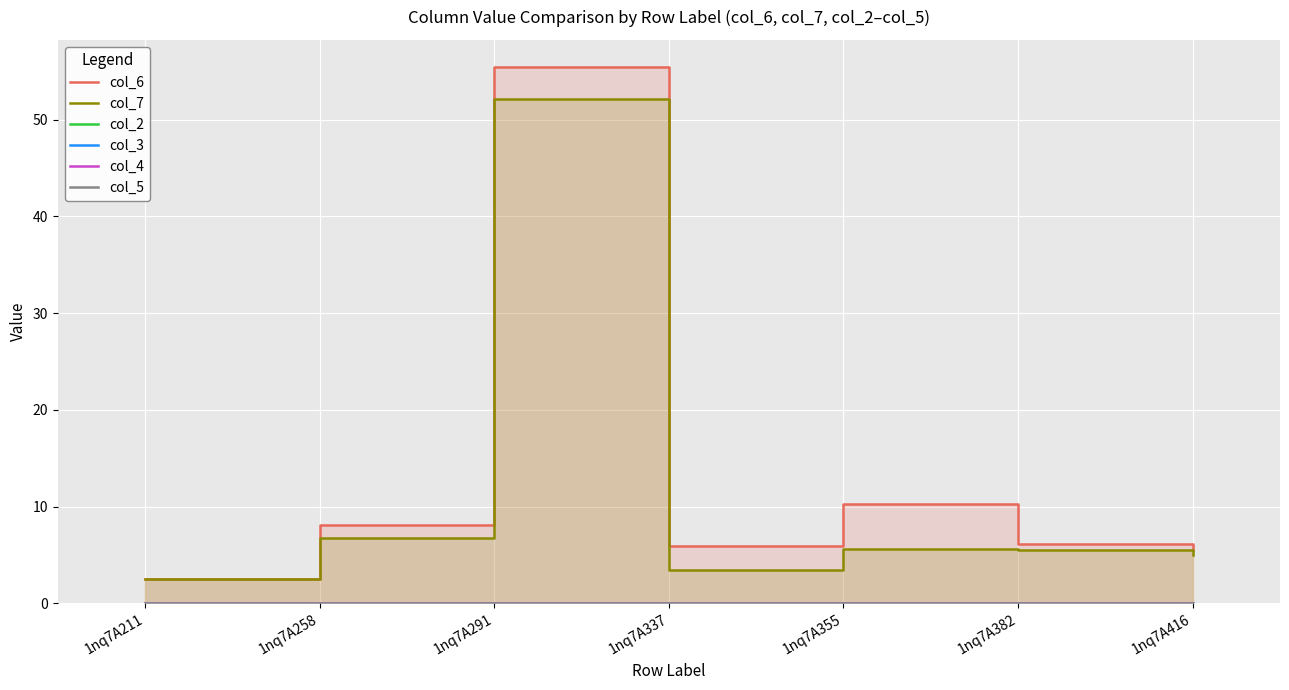

Where is col_2 nearest to the value 0?

1nq7A211